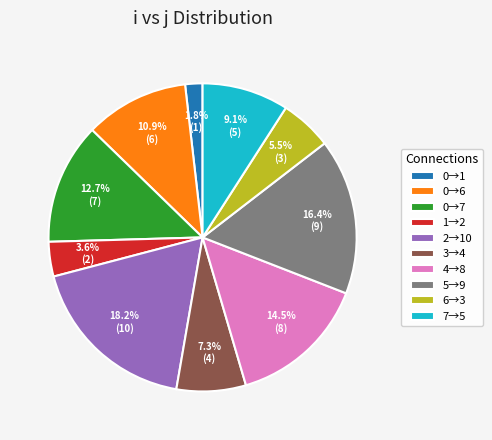

Rank the categories by value from highest to lowest.

2→10, 5→9, 4→8, 0→7, 0→6, 7→5, 3→4, 6→3, 1→2, 0→1